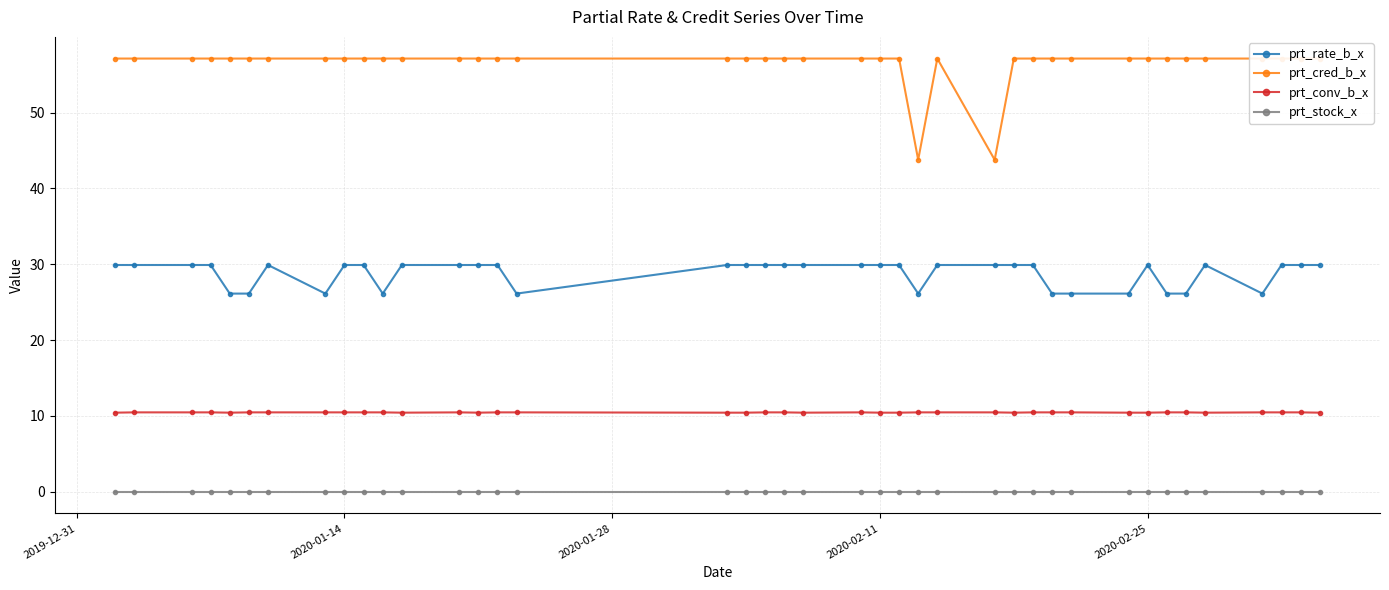

True or false: prt_stock_x and prt_rate_b_x intersect in this chart.

False